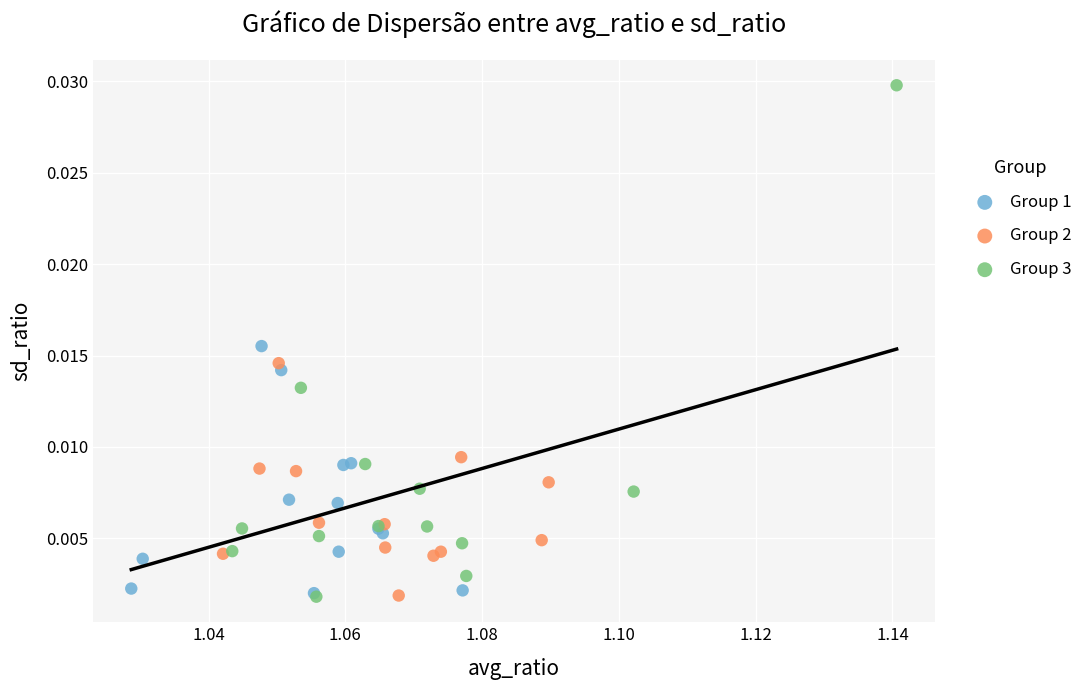

What are all the series names shown in the legend?

Group 1, Group 2, Group 3